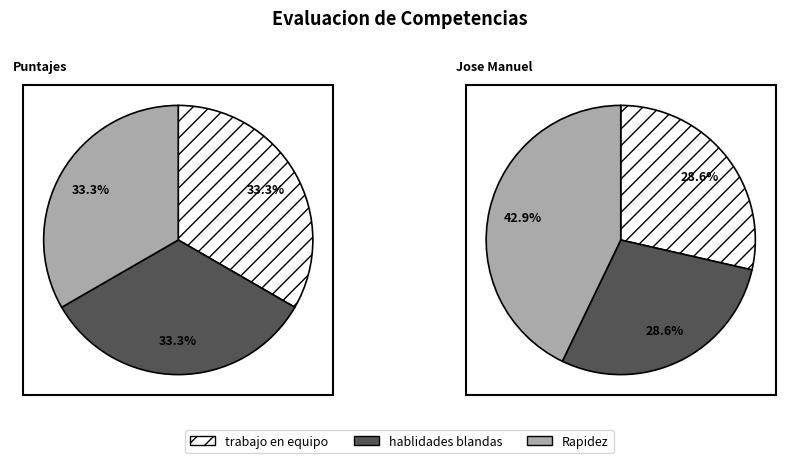

True or false: Jose Manuel accounts for 33% of the total.

True